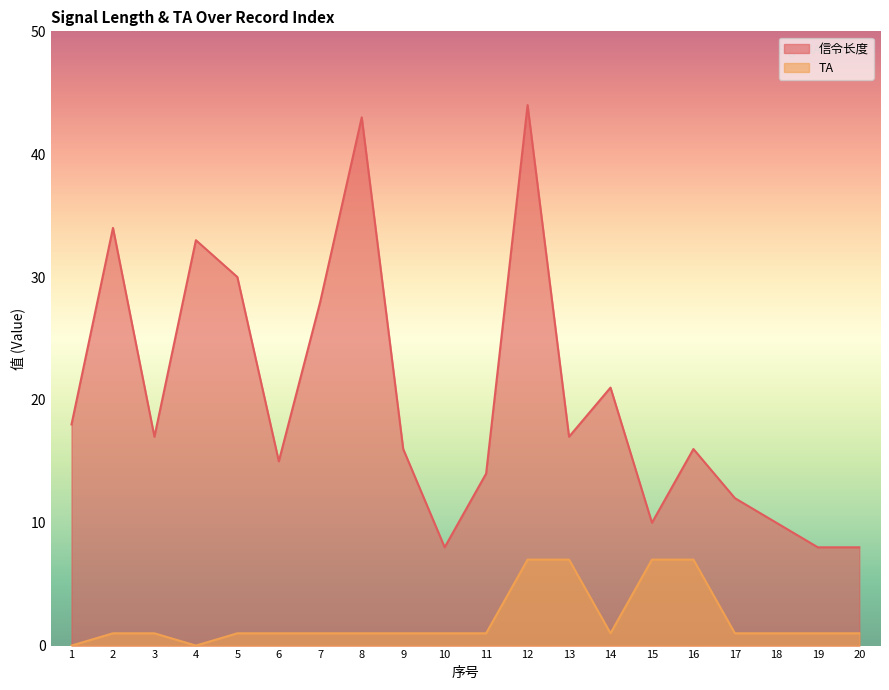

Reading left to right, list all the values displayed in this chart.

信令长度: 18	34	17	33	30	15	28	43	16	8	14	44	17	21	10	16	12	10	8	8
TA: 0	1	1	0	1	1	1	1	1	1	1	7	7	1	7	7	1	1	1	1